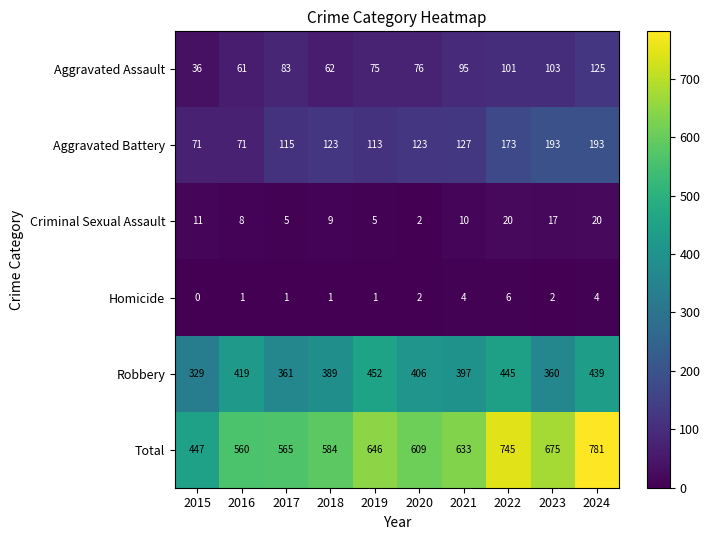

Between 2015 and 2018, which series saw the biggest shift?

Total